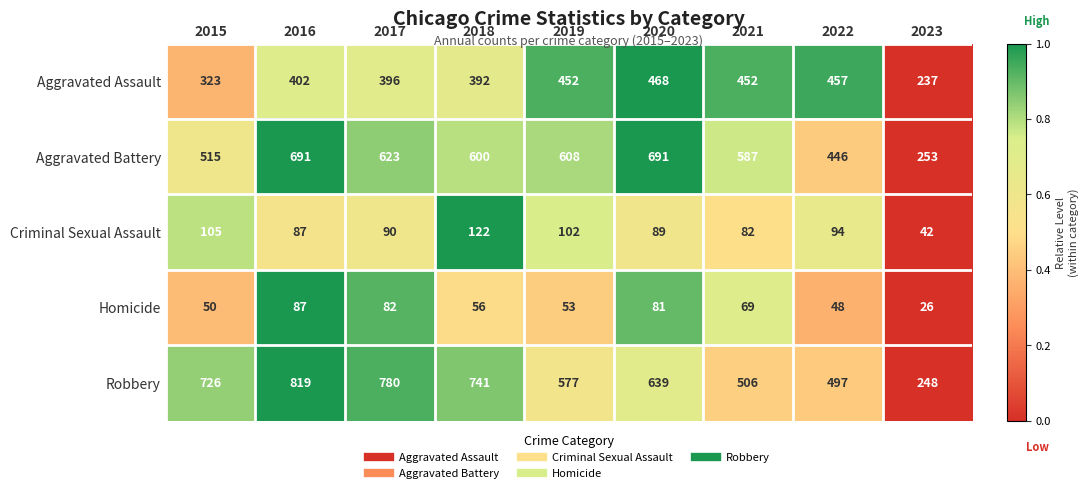

At which category is the sum across all series the highest?

2016